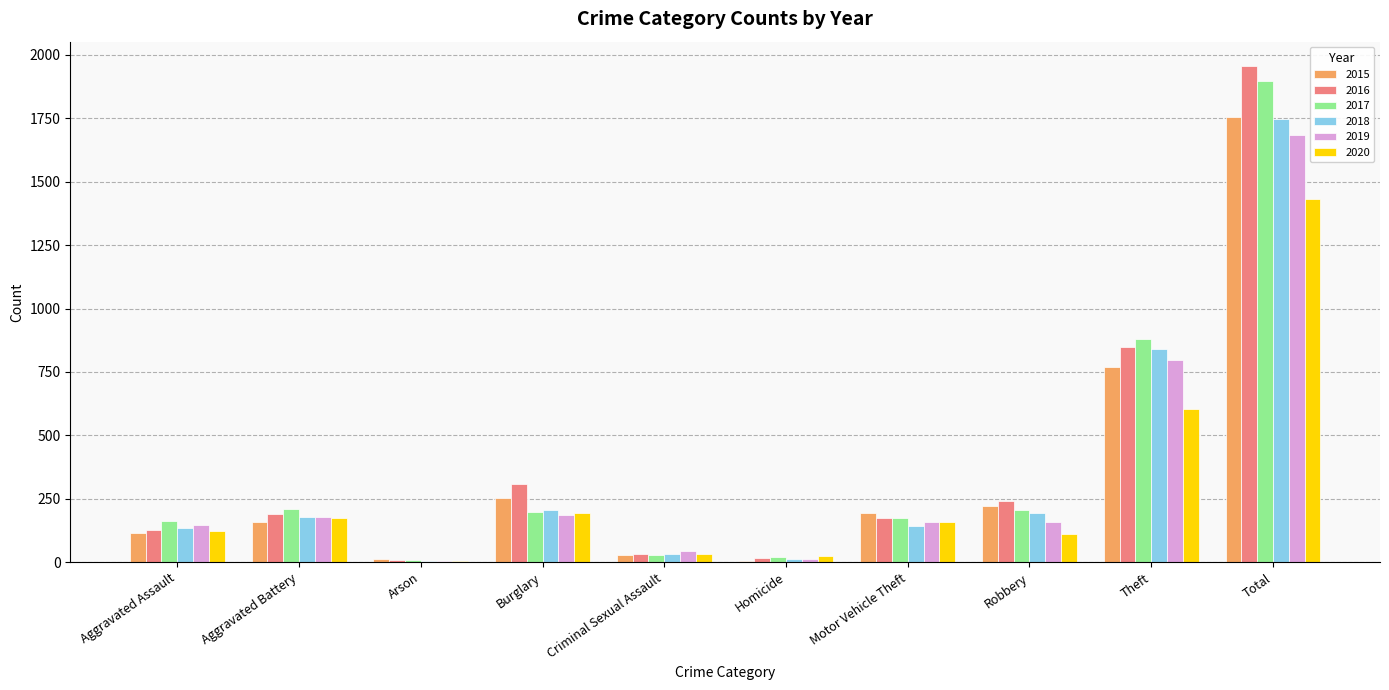

What are all the series names shown in the legend?

2015, 2016, 2017, 2018, 2019, 2020